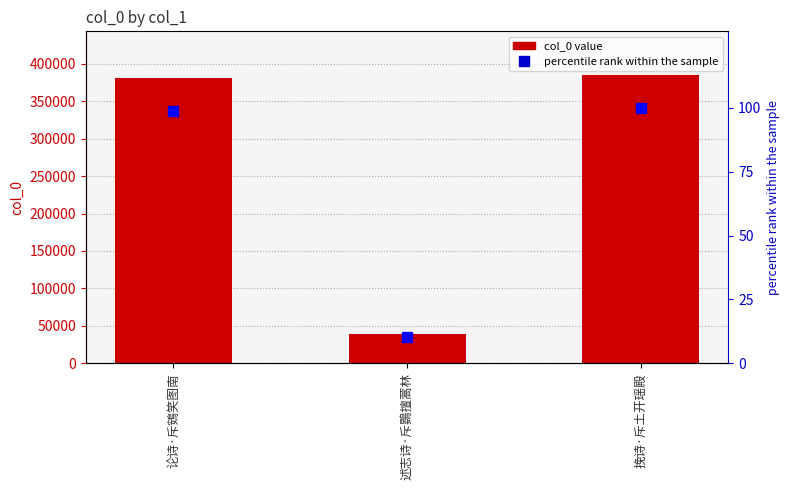

Reading right to left, extract all data points from this chart.

col_0: 385506.0	39251.0	380500.0
percentile rank: 100.0	10.2	98.7